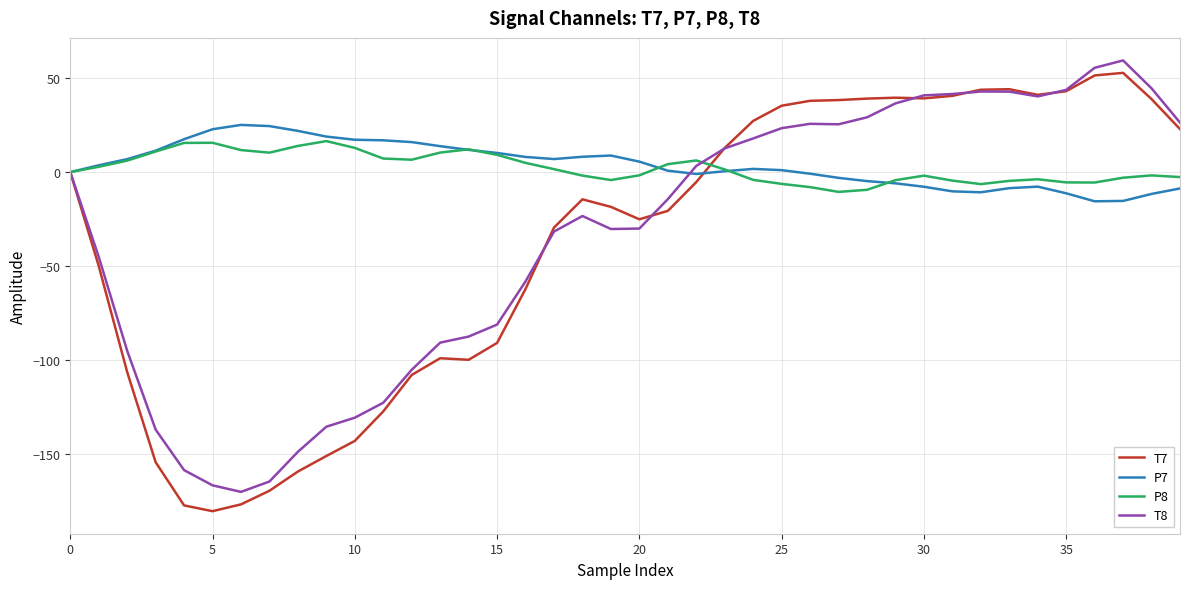

Does the chart display data point markers on the line(s)?

No